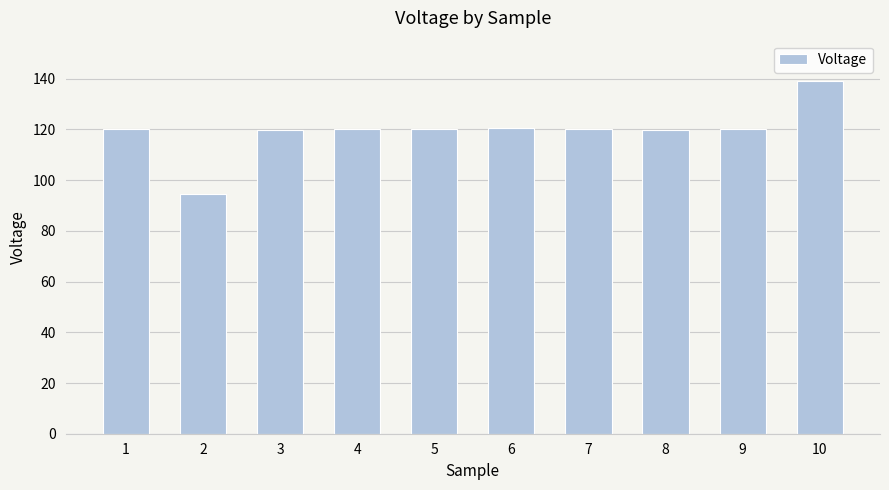

Which label corresponds to the largest value in the chart?

10